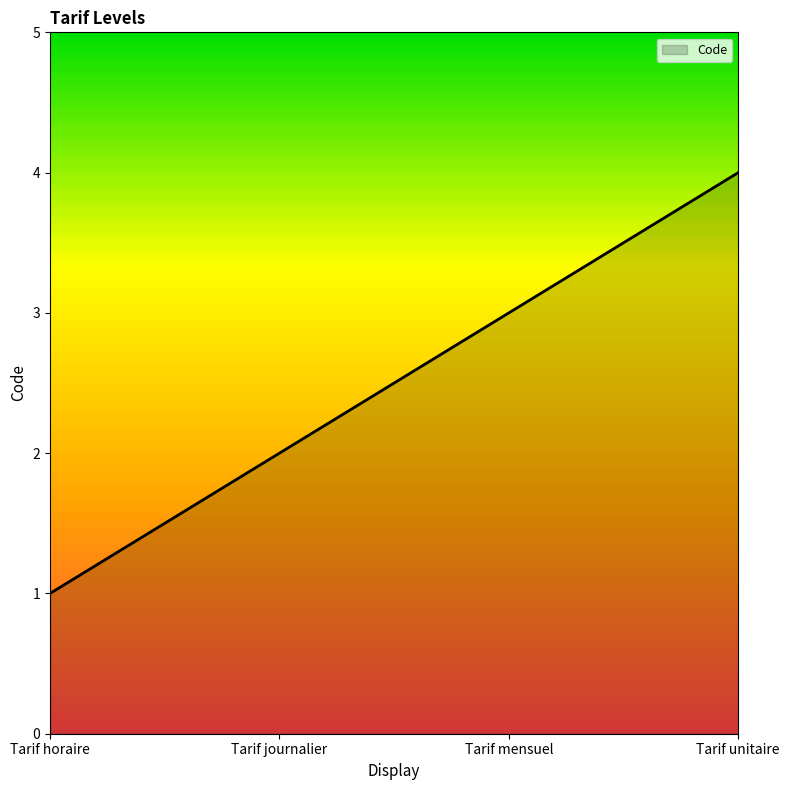

Reading left to right, transcribe all the data shown in this chart.

Tarif horaire=1	Tarif journalier=2	Tarif mensuel=3	Tarif unitaire=4